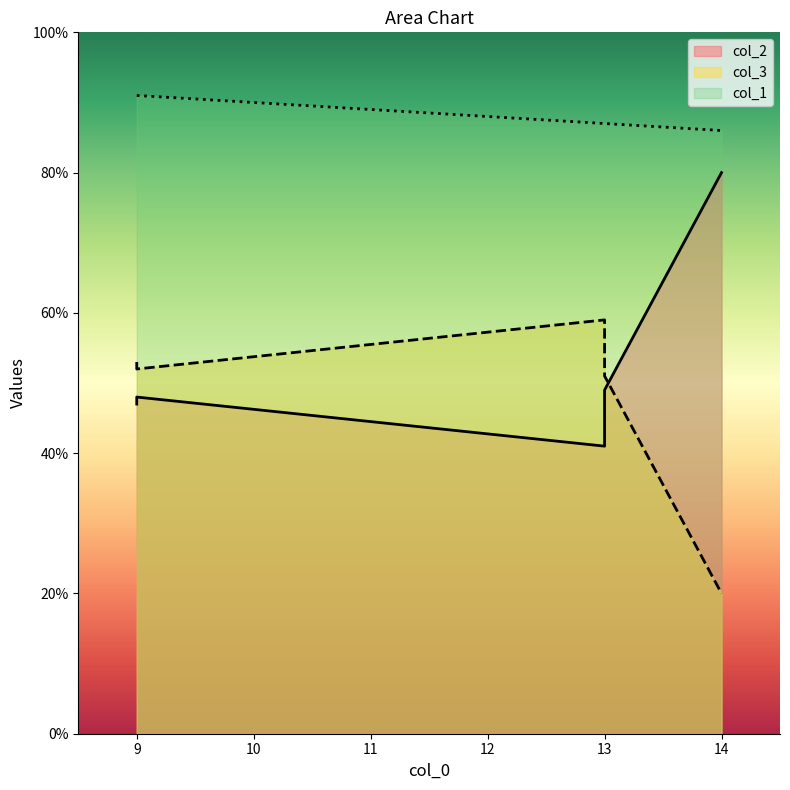

What is the label of the 2nd point from the right?

13